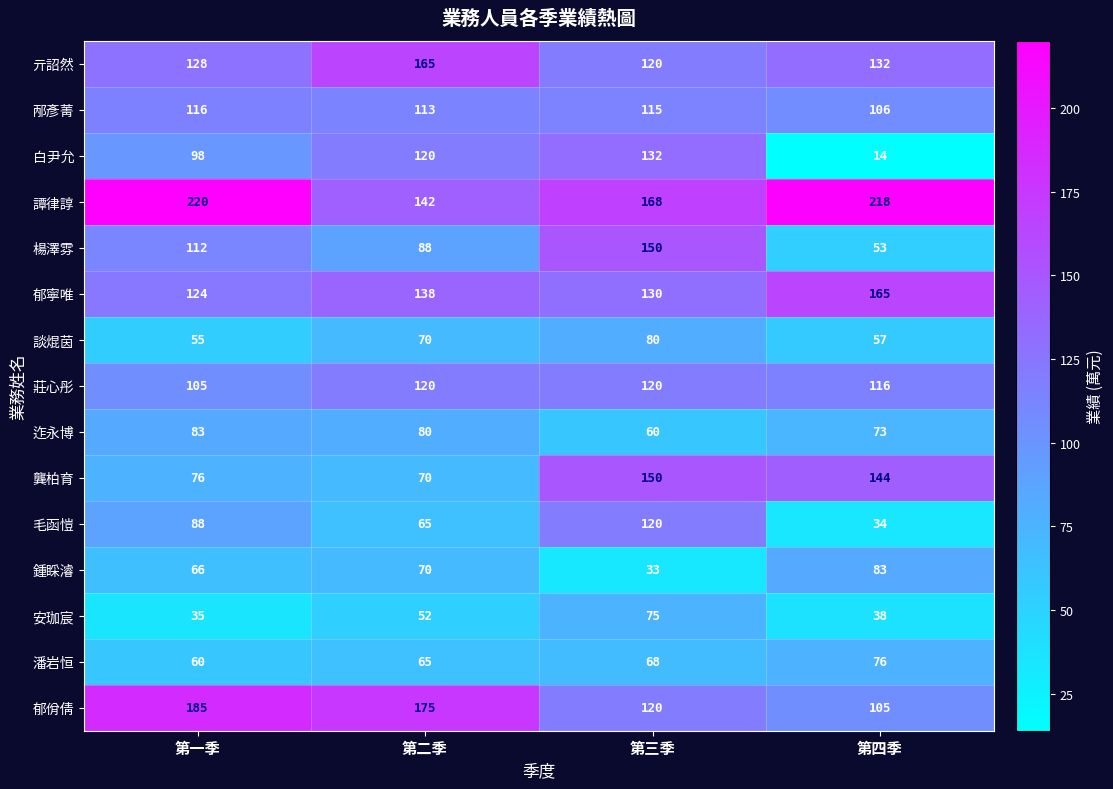

The value of 龔柏育 at 第三季 is 150. True or false?

True